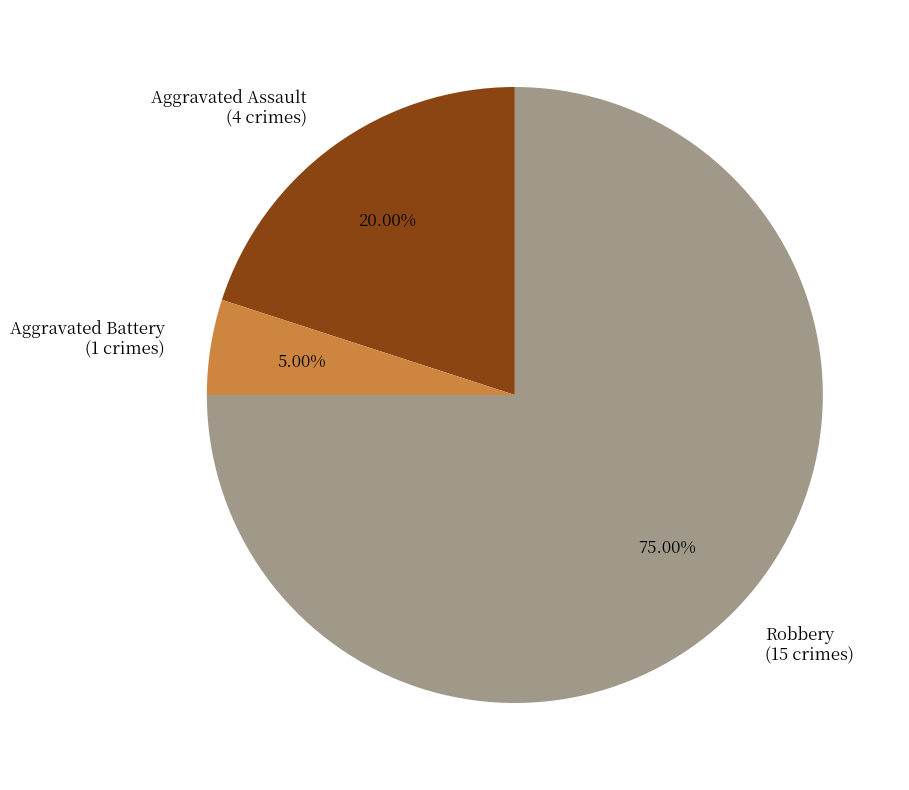

Rank the categories by value from highest to lowest.

Robbery (15 crimes), Aggravated Assault (4 crimes), Aggravated Battery (1 crimes)